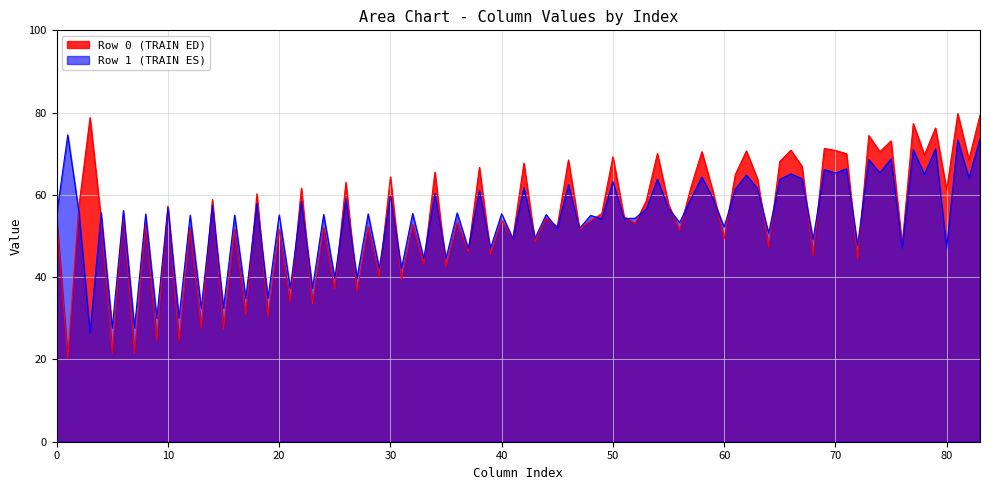

Between Row 0 and Row 1, which is larger?

Row 1